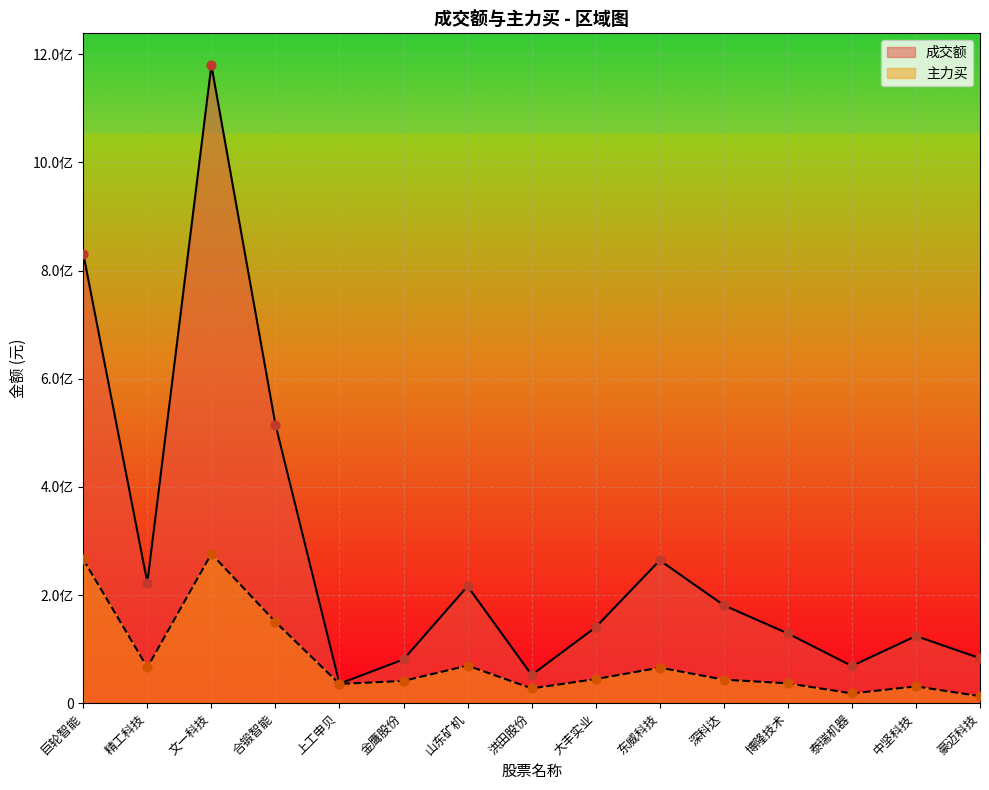

Which series has the largest Y range (max minus min)?

成交额